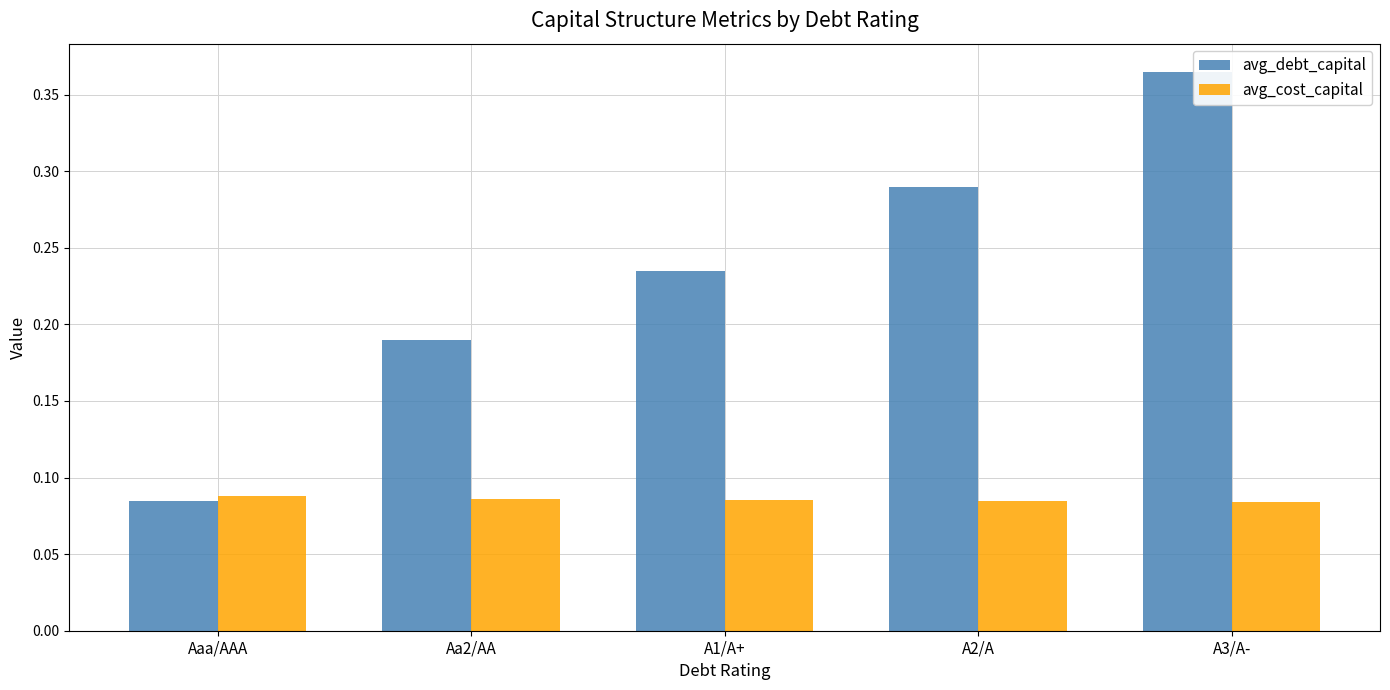

Which label corresponds to the largest value in the chart?

A3/A-